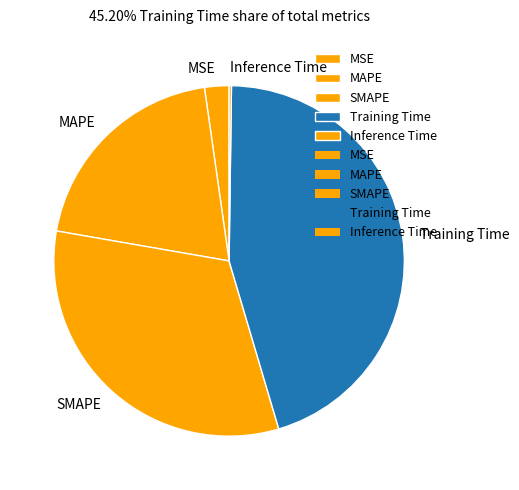

What is the largest slice in the pie chart?

Training Time